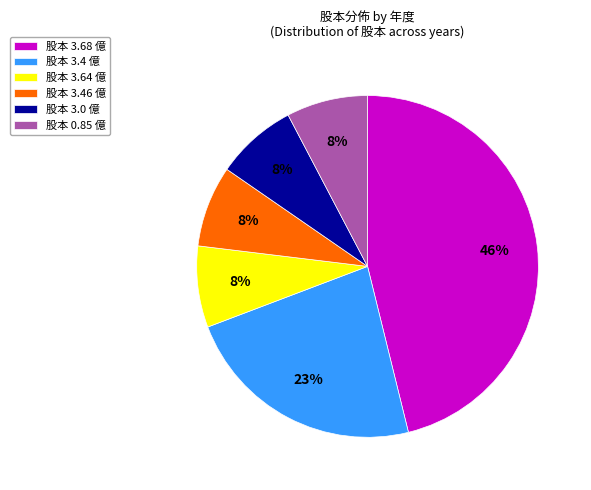

The 股本 3.46 億 slice represents 17% of the pie. True or false?

False